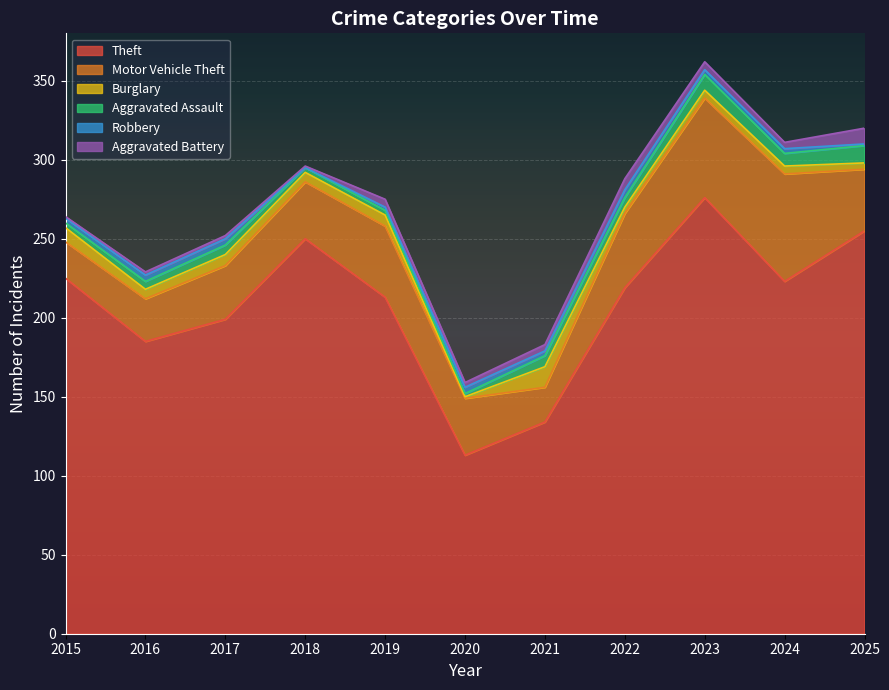

What are all the series names shown in the legend?

Theft, Motor Vehicle Theft, Burglary, Aggravated Assault, Robbery, Aggravated Battery